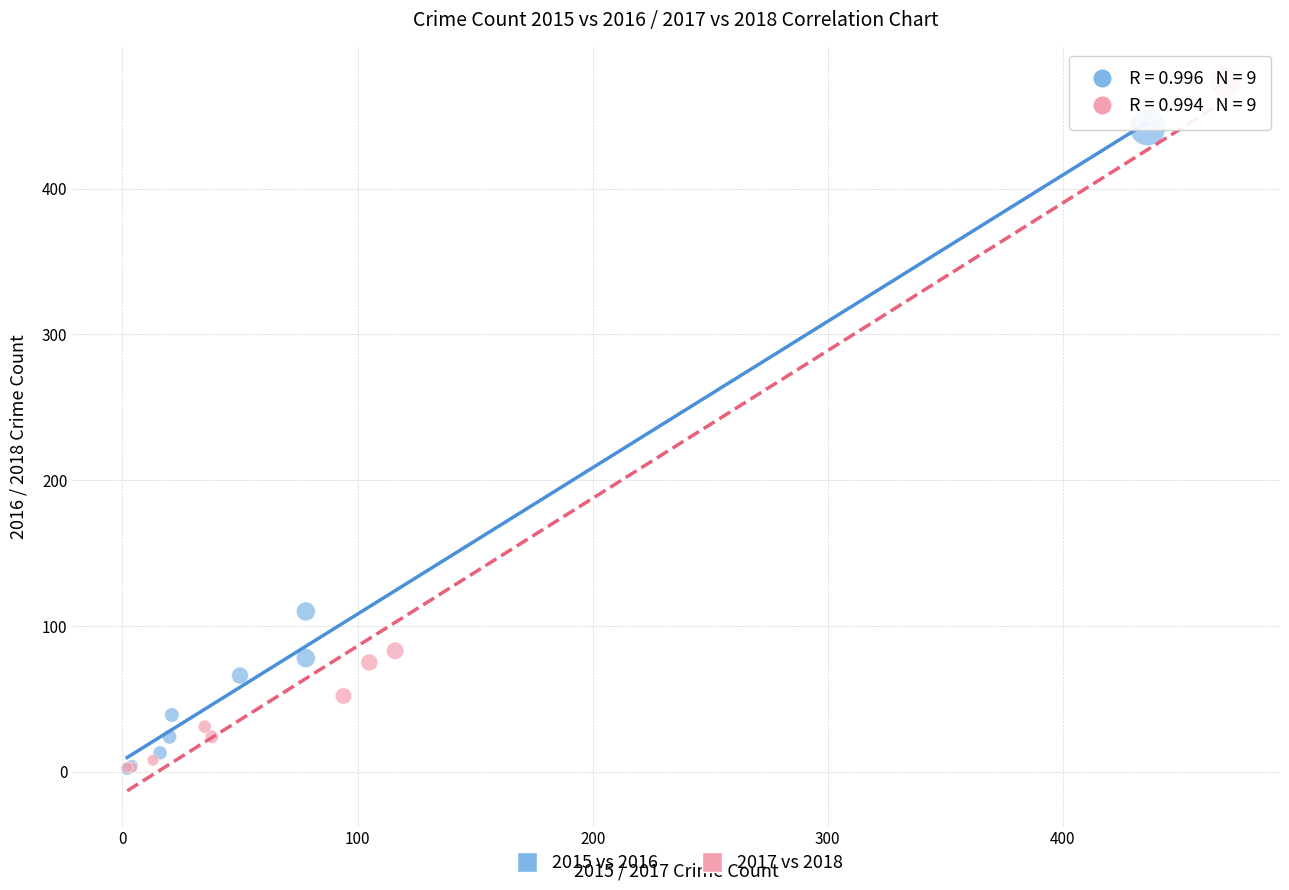

Which series has the largest Y range (max minus min)?

2017 vs 2018